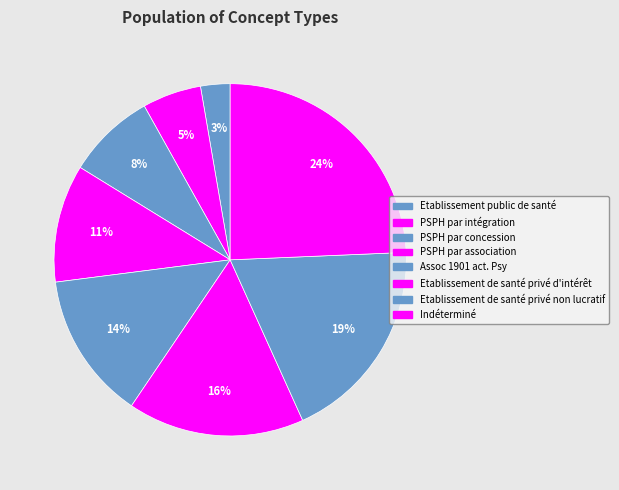

Which slice is the largest?

Indéterminé